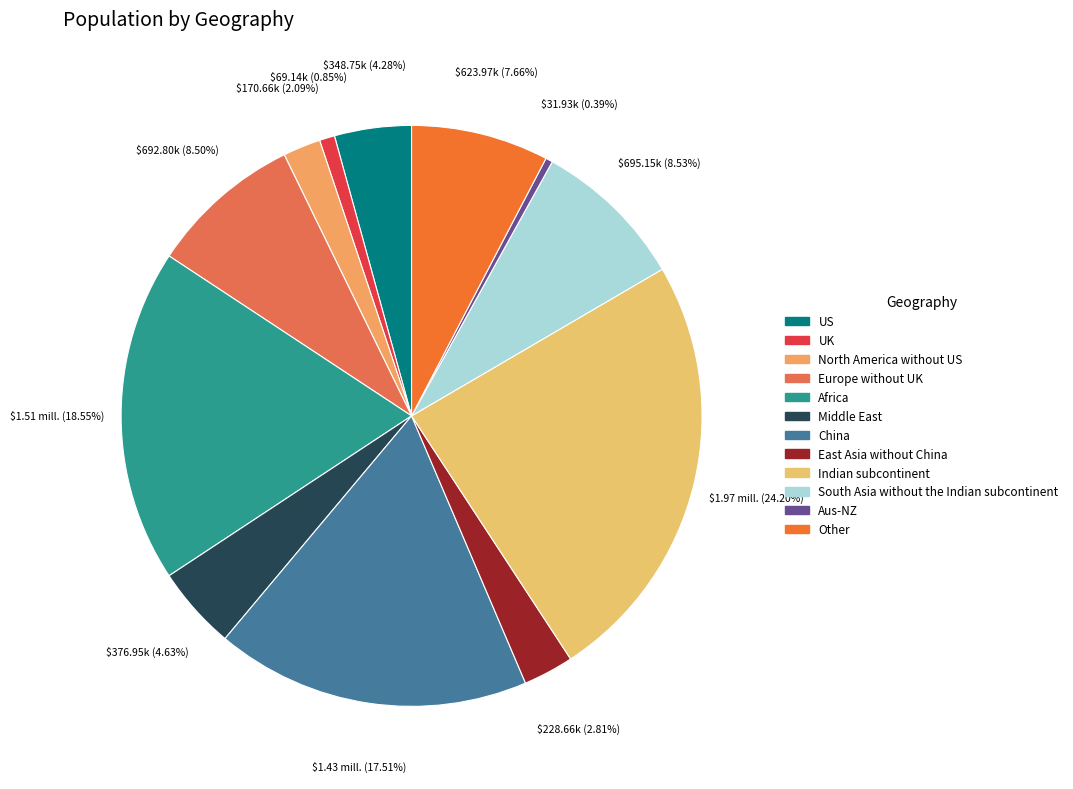

Rank the categories by value from highest to lowest.

Indian subcontinent, Africa, China, South Asia without the Indian subcontinent, Europe without UK, Other, Middle East, US, East Asia without China, North America without US, UK, Aus-NZ